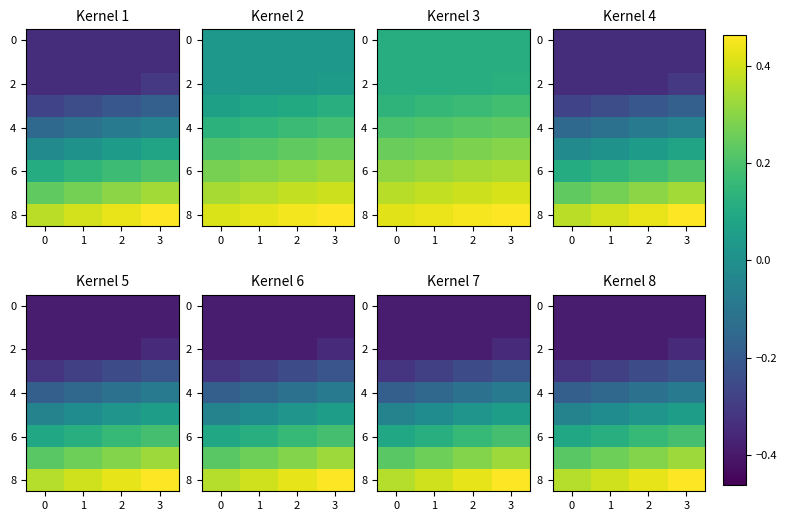

Between 2 and 1, which is larger?

2